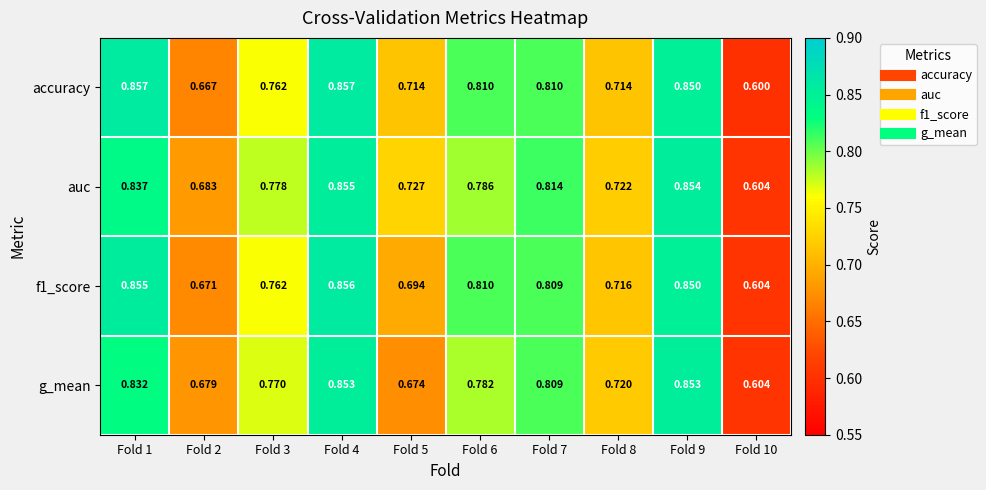

Which series has the largest range (max minus min)?

accuracy